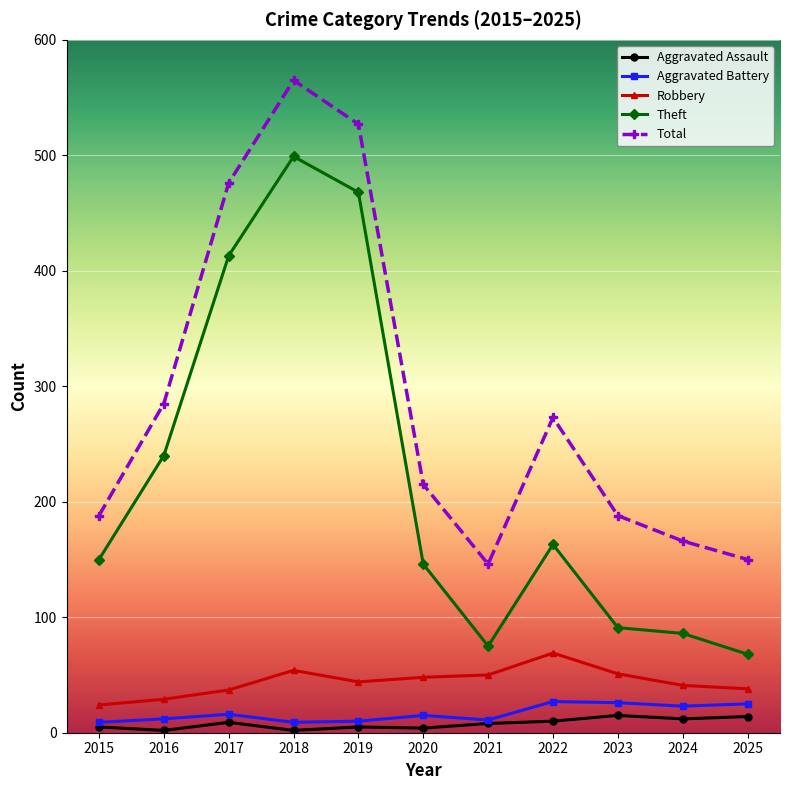

The value of Total at 2021 is 146. True or false?

True